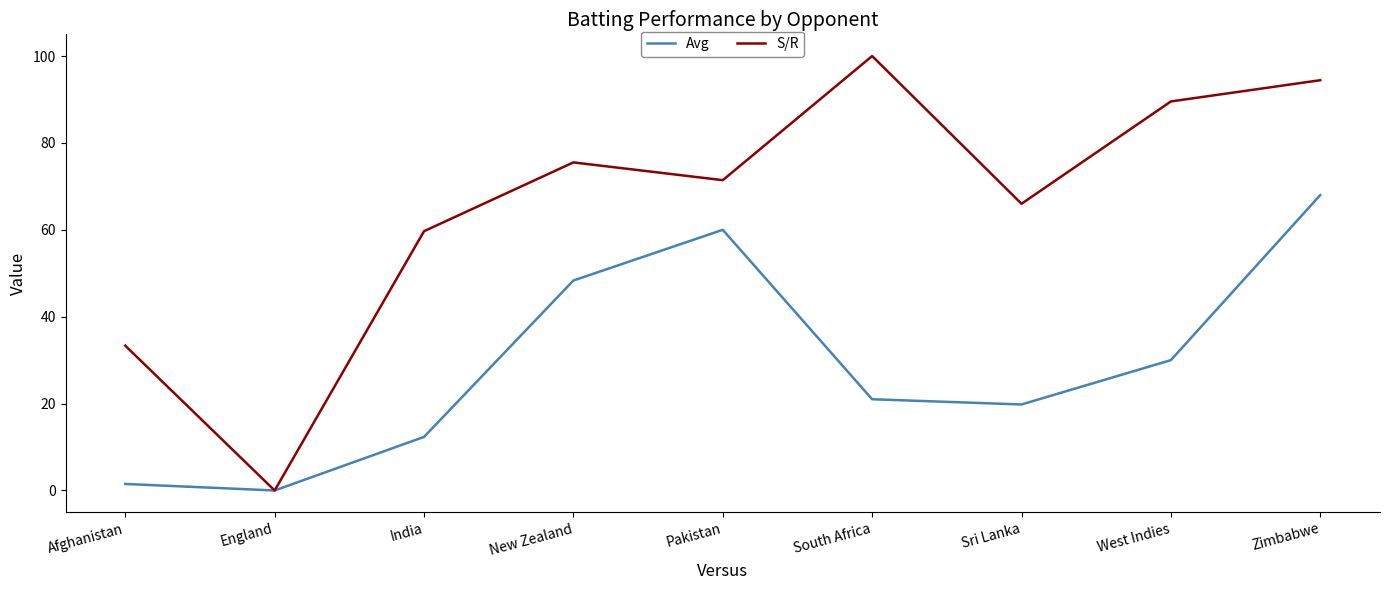

What position from the left is Pakistan?

5